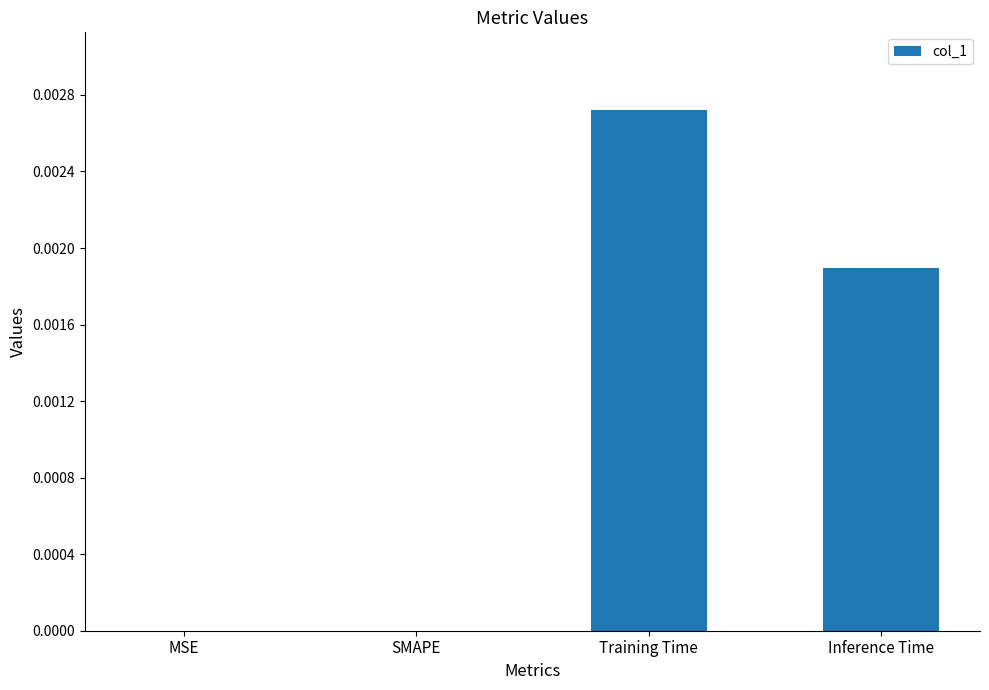

The chart shows a value of 0.0 at Training Time. True or false?

True